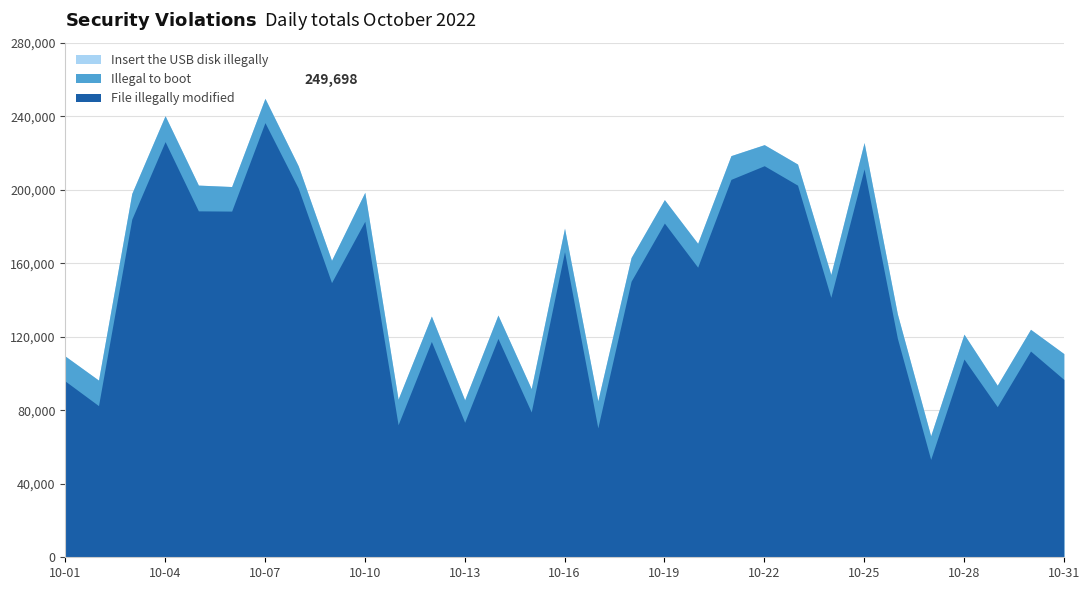

Reading right to left, transcribe all the data shown in this chart.

File illegally modified: 10-31=96764	10-30=112207	10-29=81938	10-28=107862	10-27=53230	10-26=119146	10-25=211314	10-24=141434	10-23=202473	10-22=213040	10-21=205614	10-20=157838	10-19=181852	10-18=150184	10-17=70390	10-16=166256	10-15=79054	10-14=119072	10-13=73416	10-12=117438	10-11=72096	10-10=182800	10-09=149434	10-08=200844	10-07=236500	10-06=188356	10-05=188486	10-04=226164	10-03=183982	10-02=82508	10-01=95867
Illegal to boot: 10-31=14057	10-30=11823	10-29=11661	10-28=13536	10-27=12837	10-26=13216	10-25=14341	10-24=12411	10-23=11471	10-22=11463	10-21=12920	10-20=12975	10-19=12742	10-18=12902	10-17=14684	10-16=12779	10-15=12671	10-14=12715	10-13=12207	10-12=13821	10-11=13904	10-10=15763	10-09=12118	10-08=12123	10-07=13198	10-06=13363	10-05=14013	10-04=14088	10-03=13965	10-02=13883	10-01=13590
Insert the USB disk illegally: 10-31=0	10-30=0	10-29=0	10-28=0	10-27=0	10-26=0	10-25=2	10-24=0	10-23=0	10-22=0	10-21=2	10-20=0	10-19=0	10-18=0	10-17=2	10-16=0	10-15=0	10-14=0	10-13=0	10-12=0	10-11=0	10-10=0	10-09=0	10-08=0	10-07=0	10-06=0	10-05=0	10-04=0	10-03=2	10-02=0	10-01=0